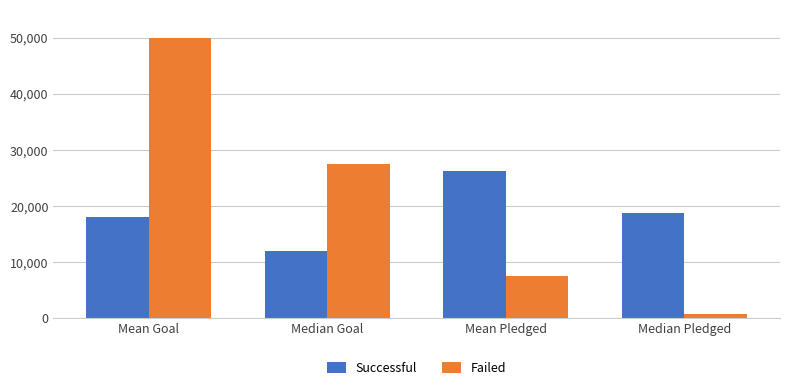

Reading left to right, list all the values displayed in this chart.

Successful: 18040.5	12000.0	26243.1	18855.0
Failed: 50063.8	27500.0	7639.2	837.0